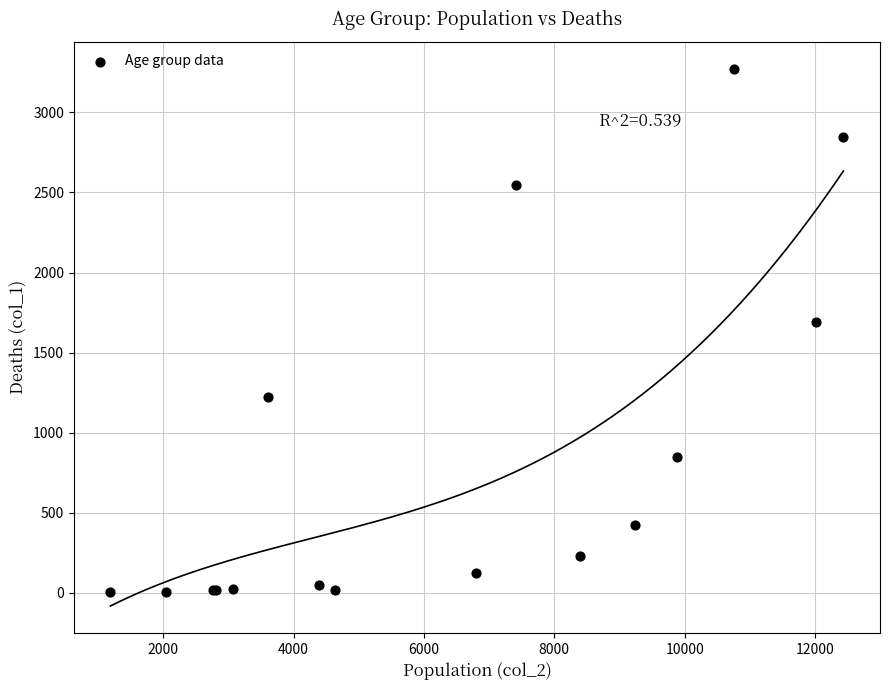

What Y value in the scatter plot is closest to 1638?

1690